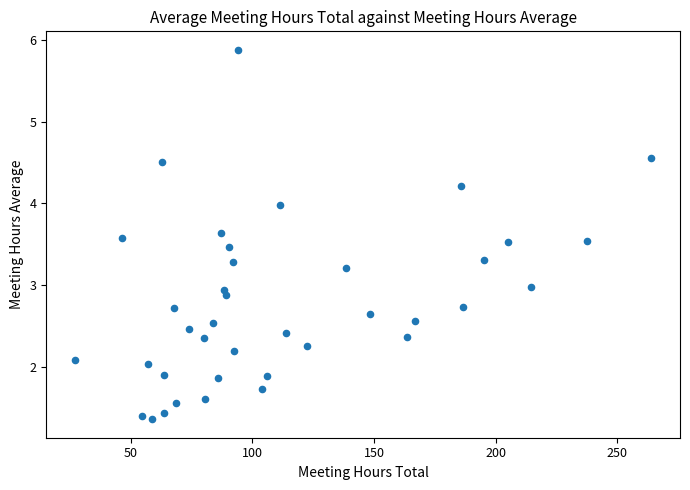

What is the range of X values (max minus min)?

236.7